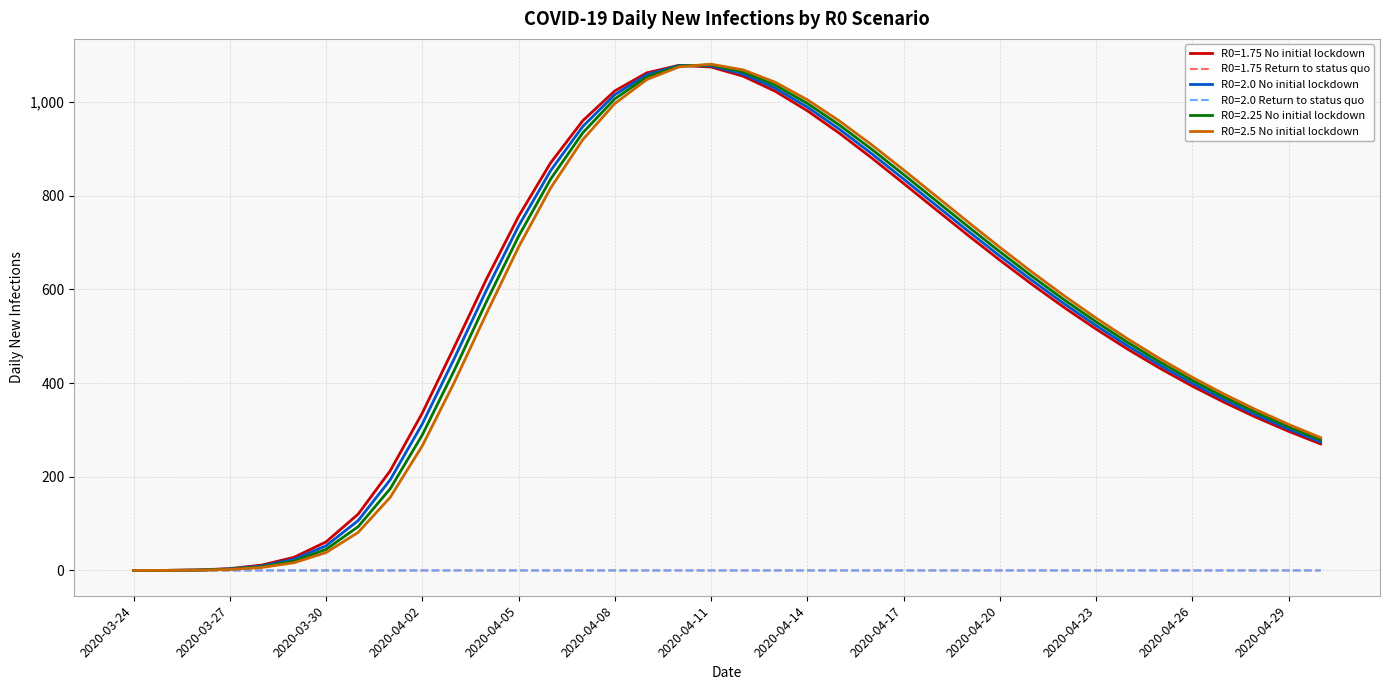

What is the maximum value for R0=2.5 No initial lockdown?

1080.9